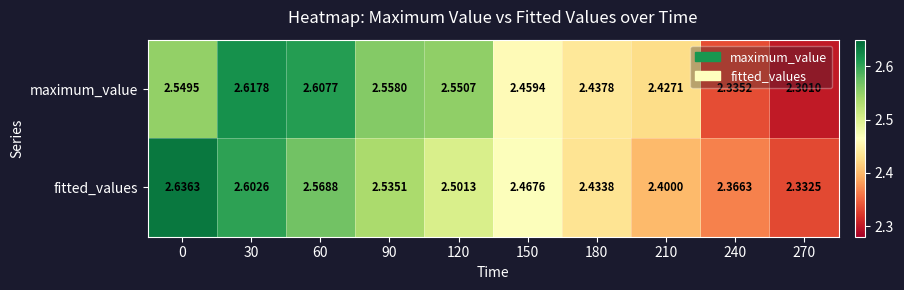

Which series changed the most between 120 and 180?

maximum_value